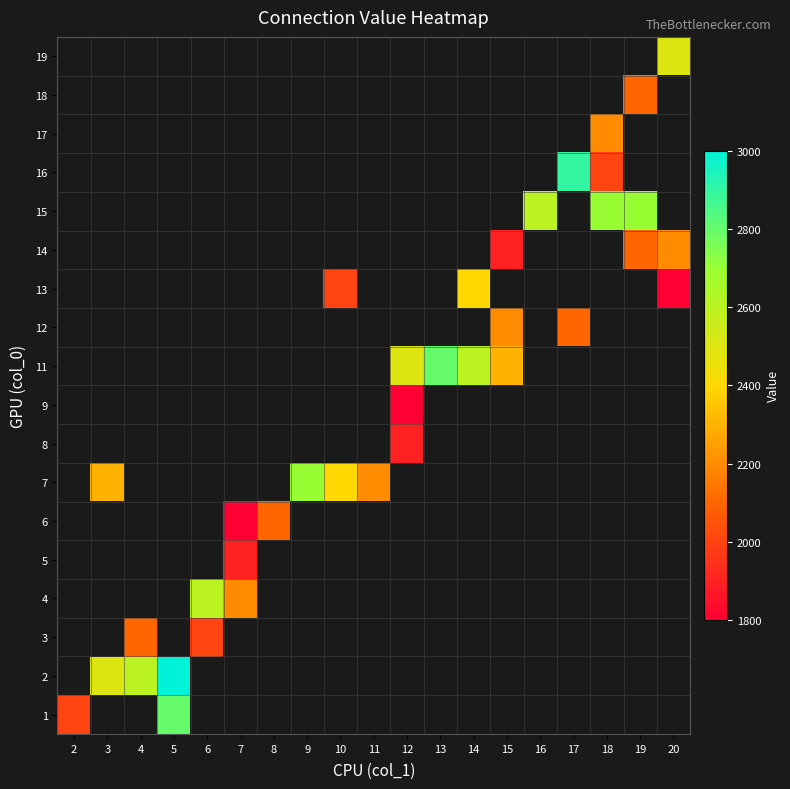

How many categories are shown in the chart?

19